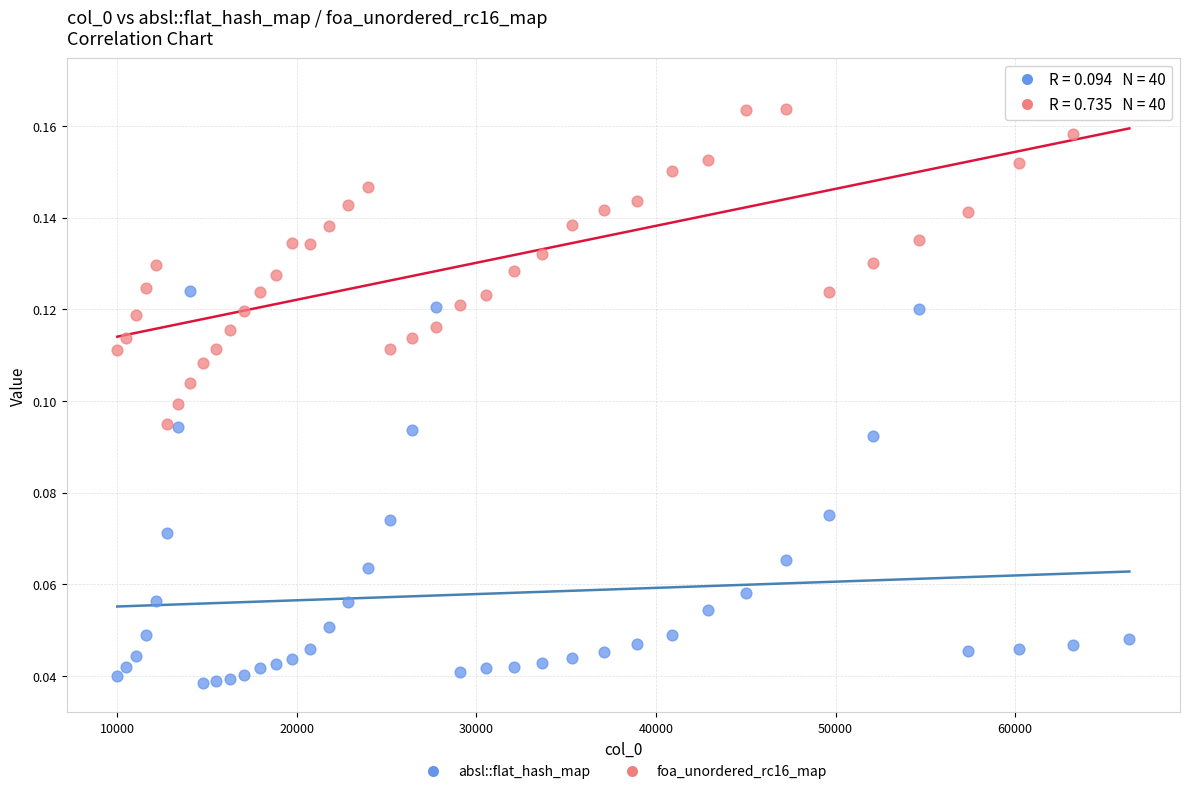

Which series has the largest Y range (max minus min)?

absl::flat_hash_map